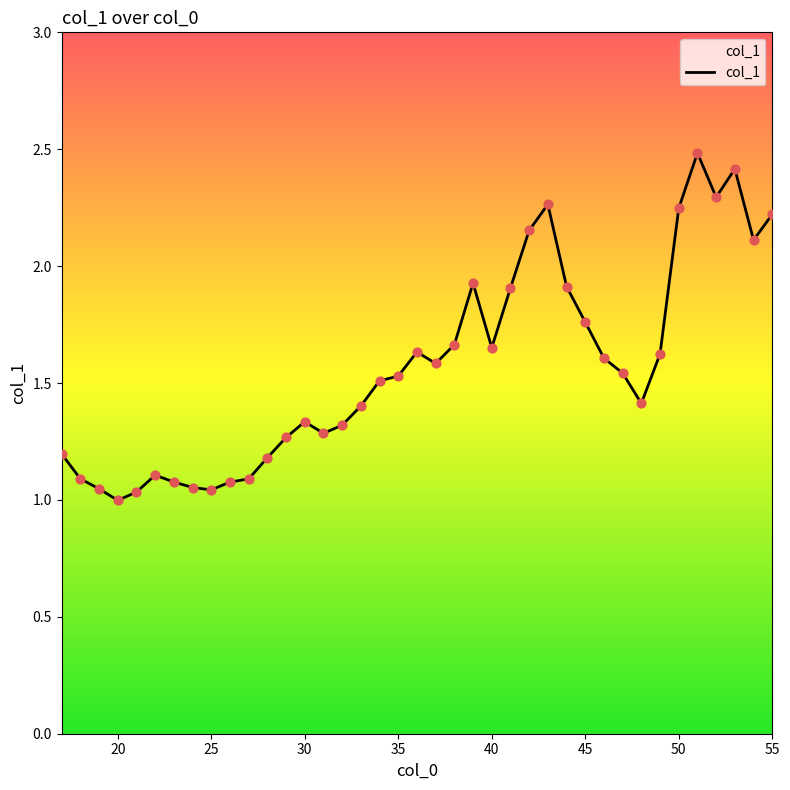

What is the greatest value displayed?

2.5